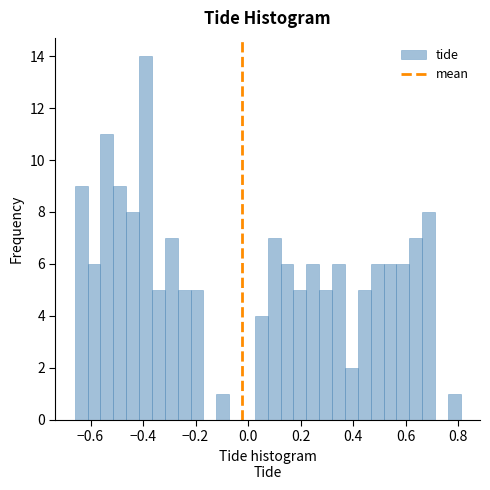

Read against the x-axis, roughly where is the centre of the tallest bar?

-0.40